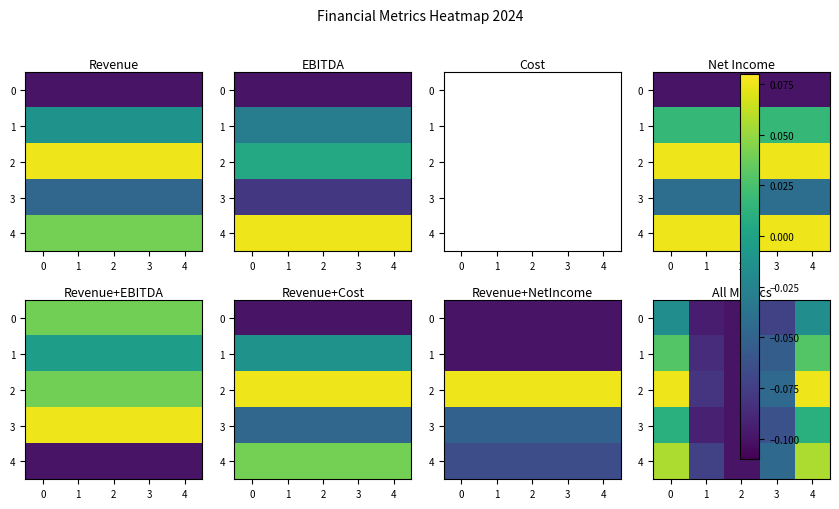

What is the total value across all series at 0?

-0.4